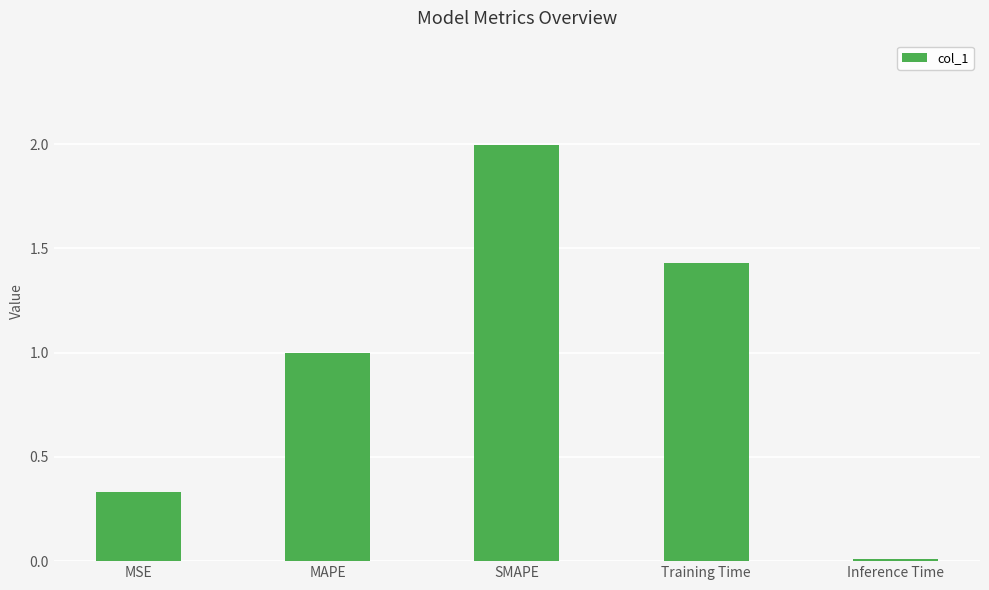

List the labels in order of value, smallest first.

Inference Time, MSE, MAPE, Training Time, SMAPE